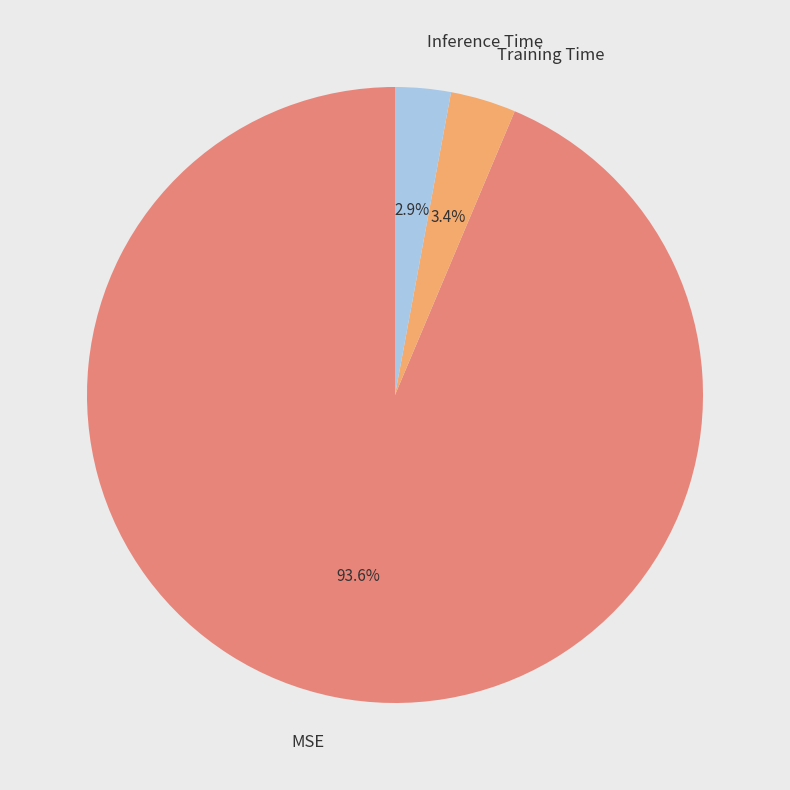

How many slices are in this pie chart?

3